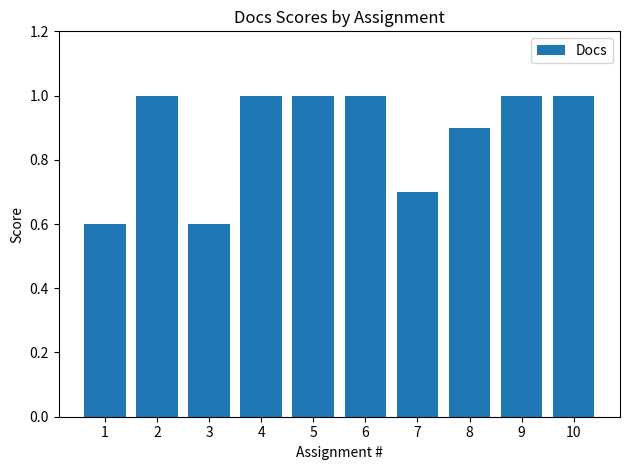

Are the bars horizontal?

No